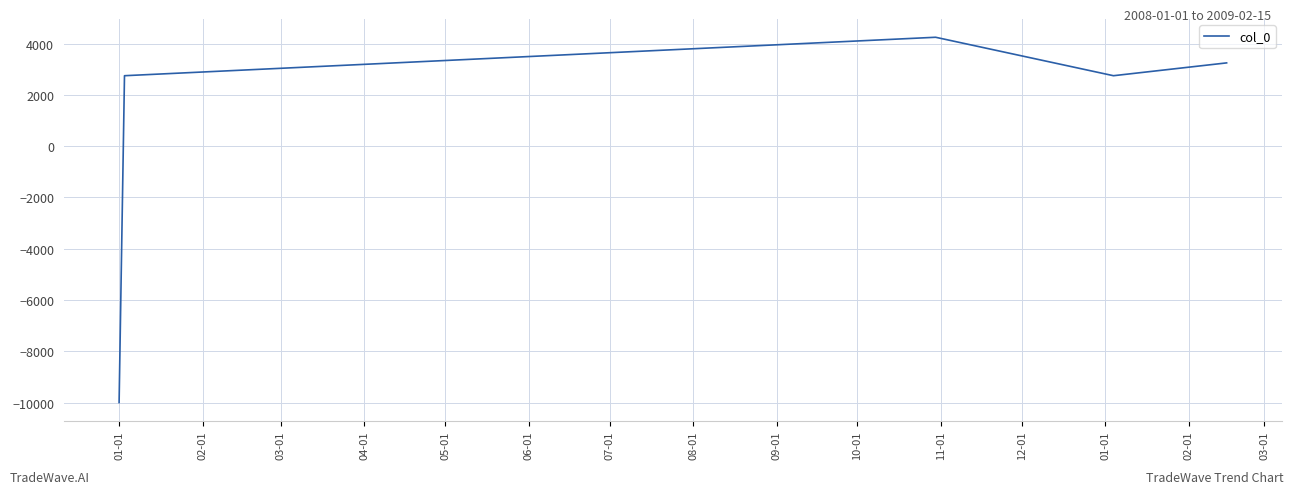

Is this an area chart (filled region under the line)?

No